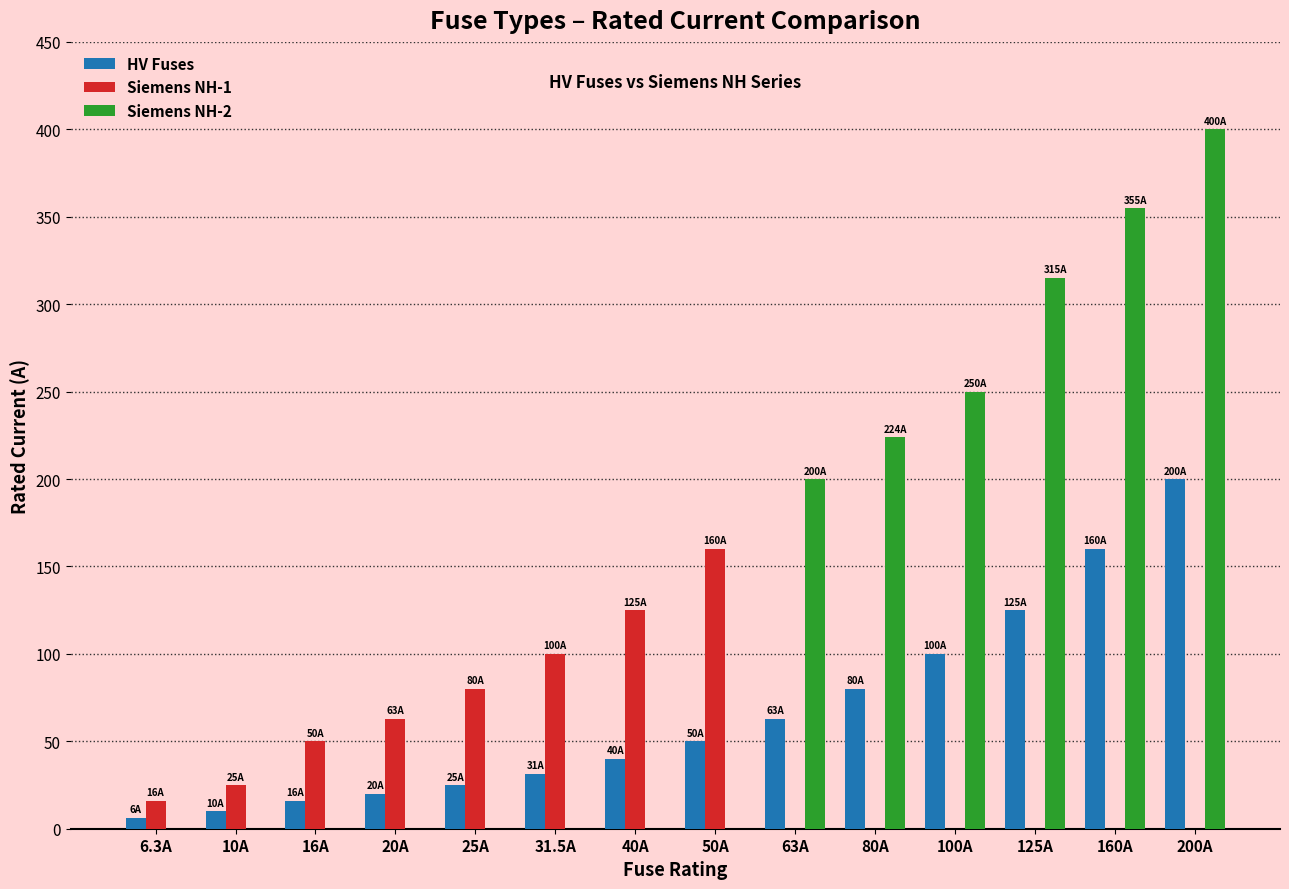

Is it true that Siemens NH-2 equals 238.7 at 16A?

False